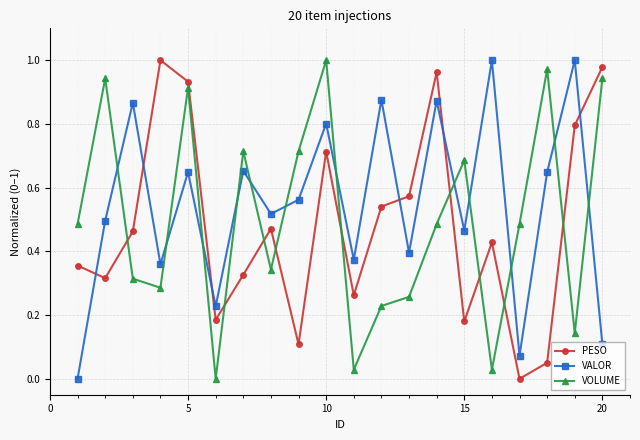

In VALOR, how many points are lower than both neighbors (excluding endpoints)?

7